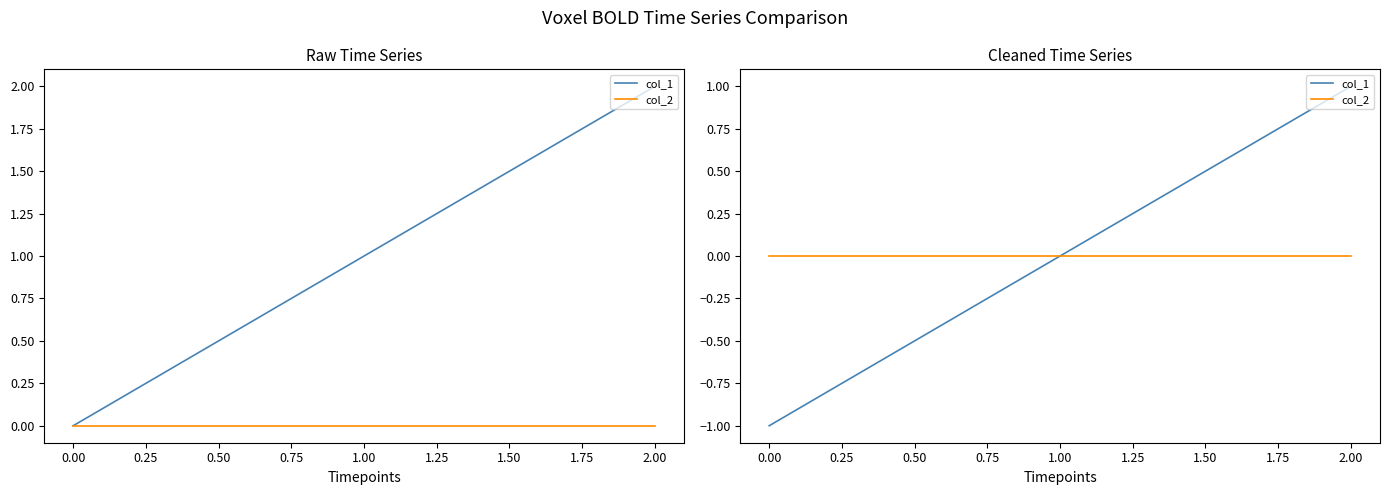

What is the difference between the maximum and minimum values in the col_1 series?

2